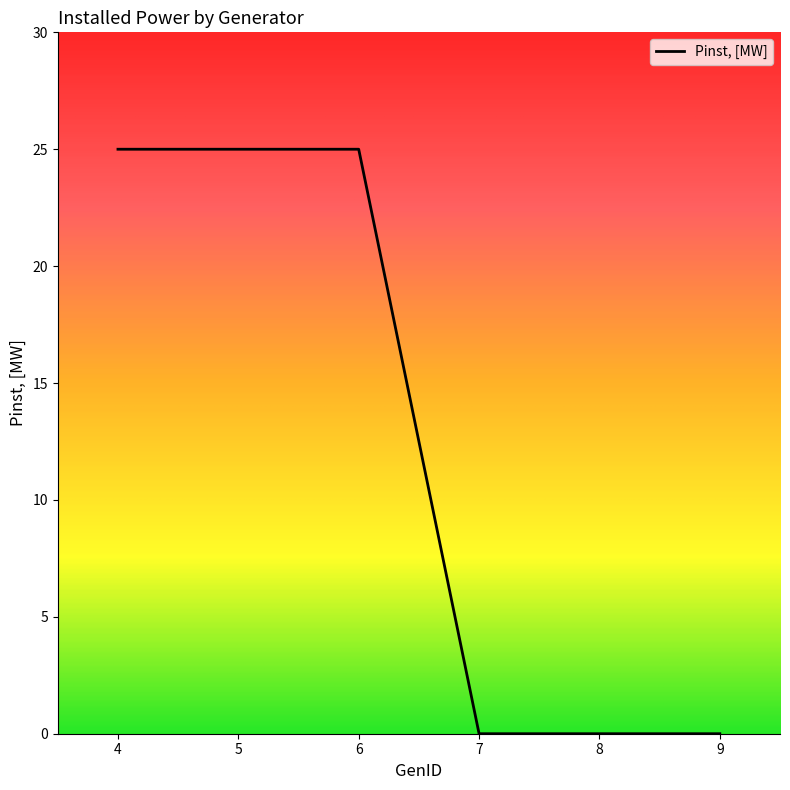

True or false: the data shows 10 at 9.

False